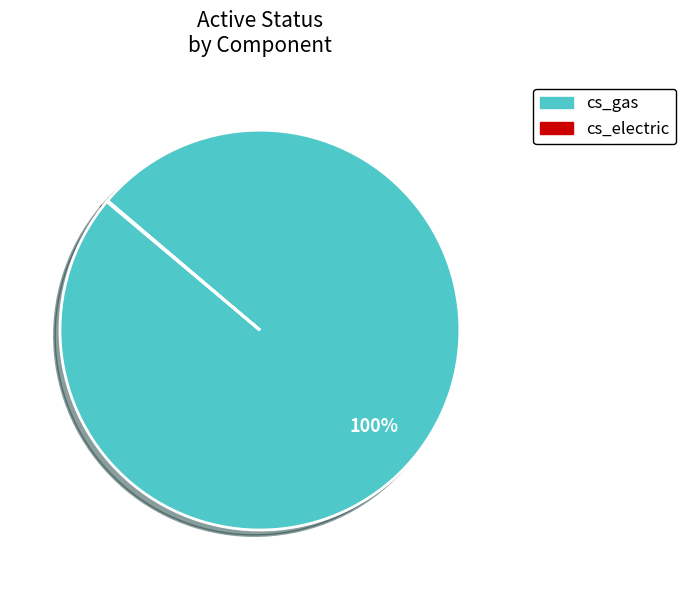

To the nearest percent, what percentage of the pie is cs_gas?

100%